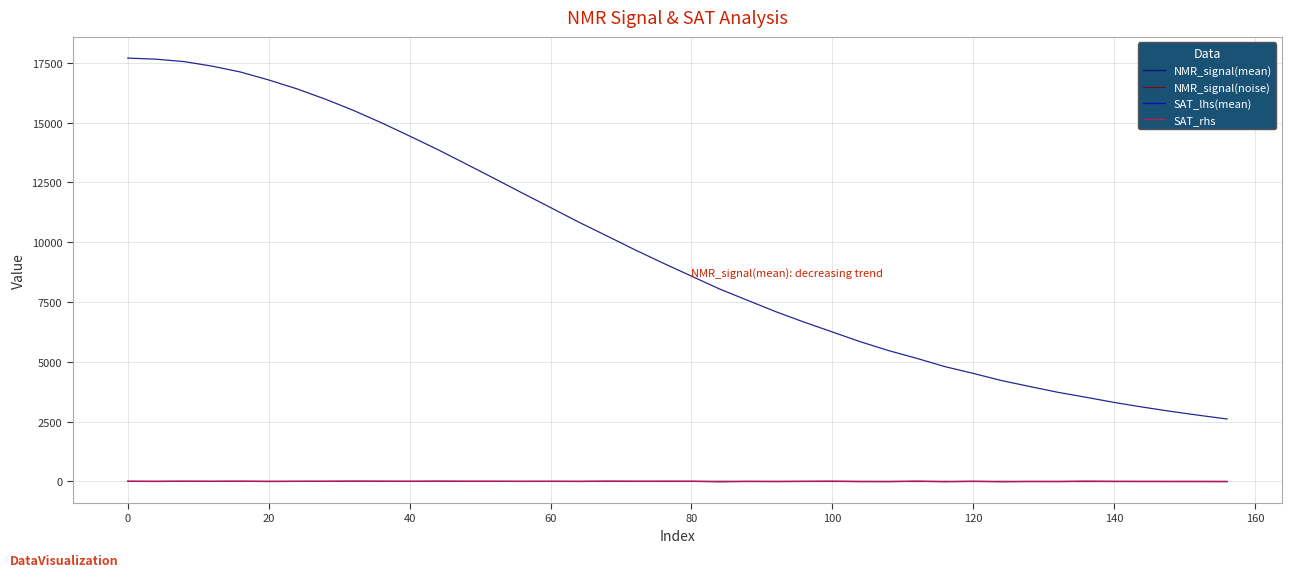

Which series has the largest range (max minus min)?

NMR_signal(mean)